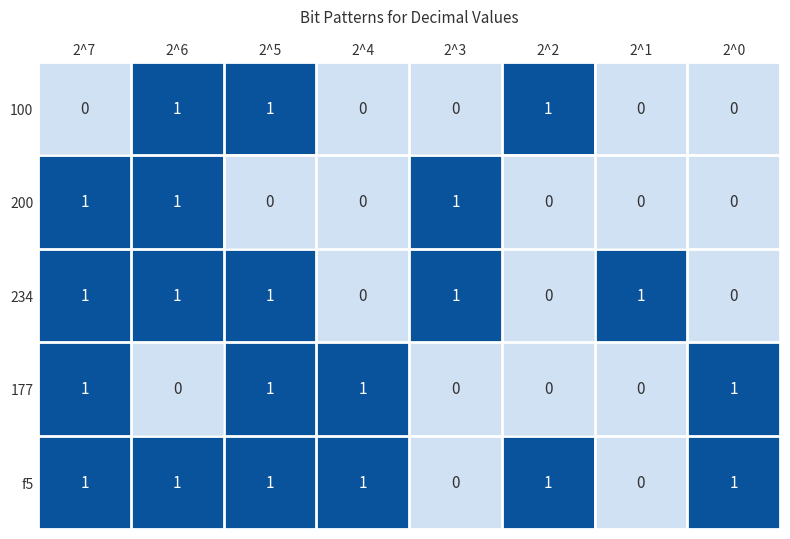

Is it true that f5 equals 0 at 2^1?

True